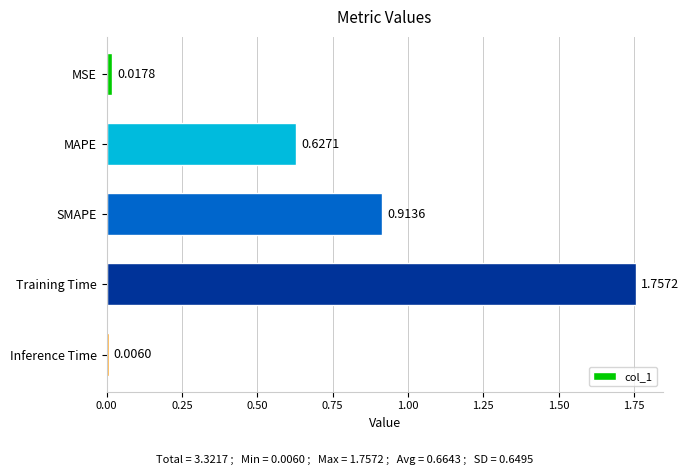

List the labels in order of value, largest first.

Training Time, SMAPE, MAPE, MSE, Inference Time